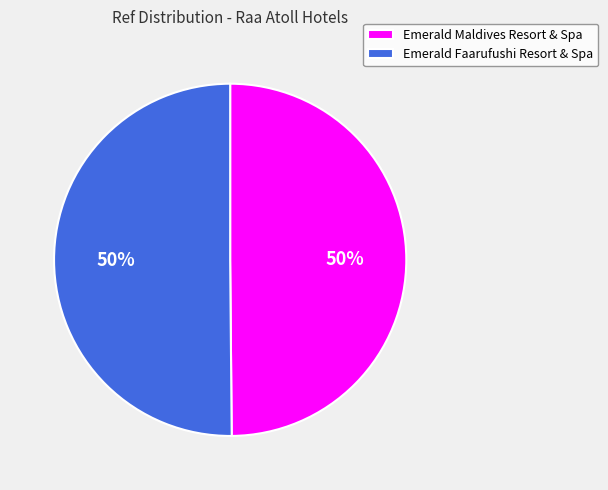

The Emerald Maldives Resort & Spa slice represents 50% of the pie. True or false?

True